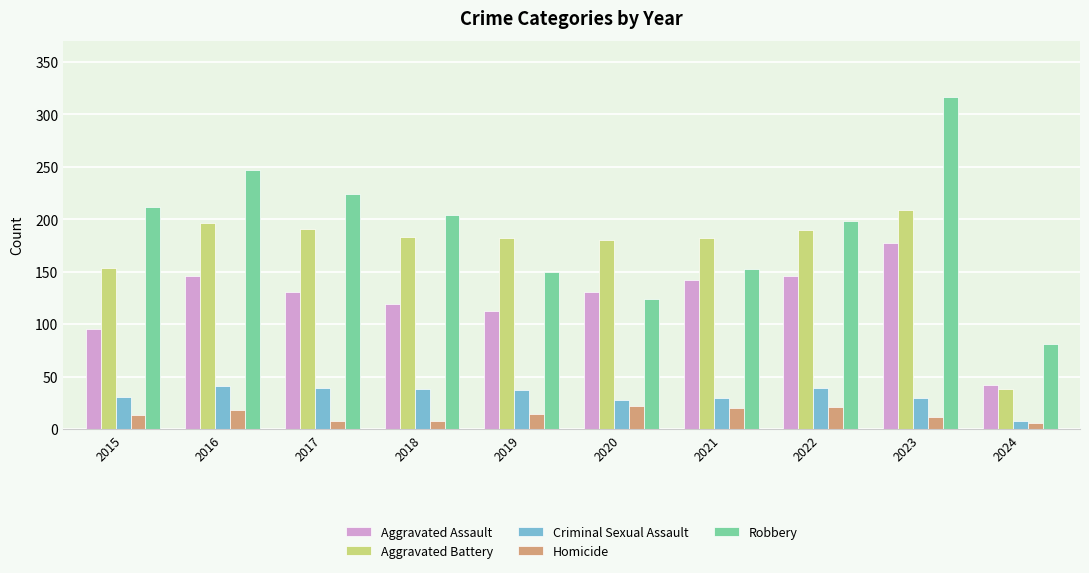

What is the maximum value for Criminal Sexual Assault?

41